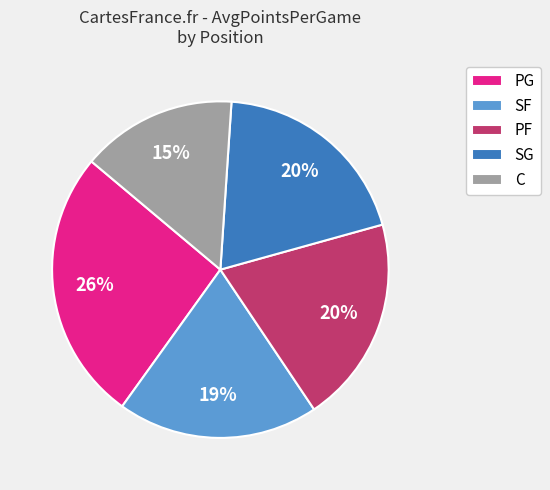

Approximately how many times larger is the value at SF compared to C?

1.3